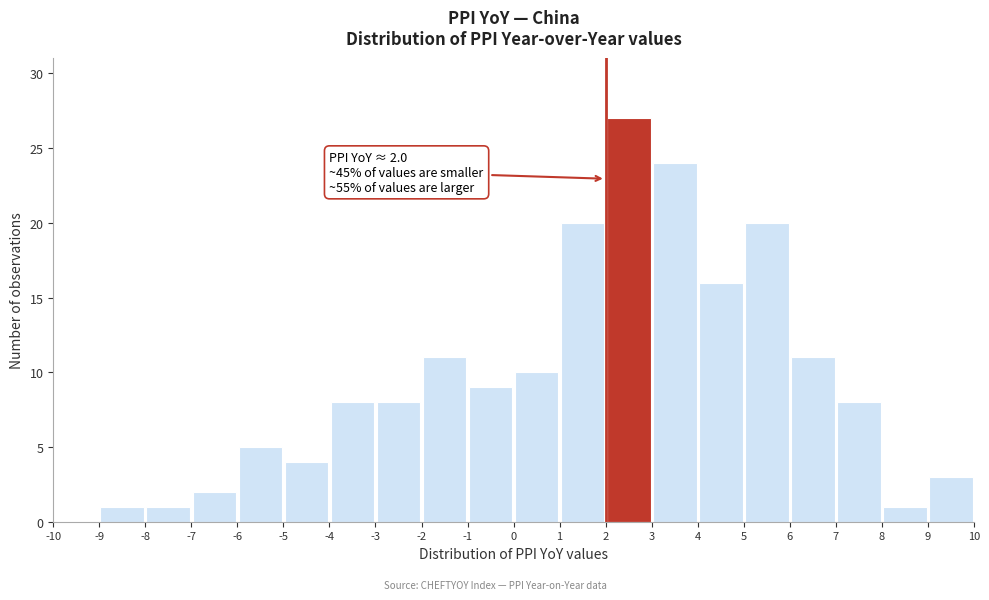

Which range on the x-axis has the tallest bar?

2 to 3